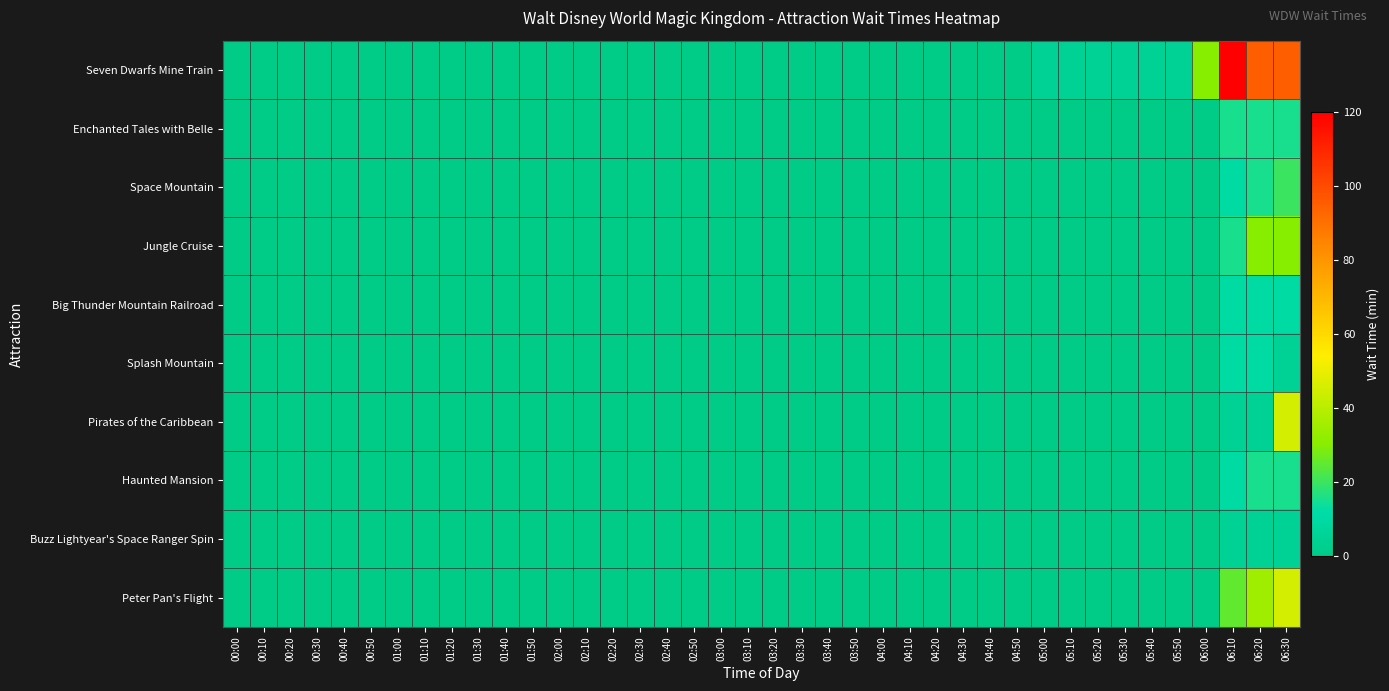

Which has a higher value, 05:40 or 00:20?

05:40